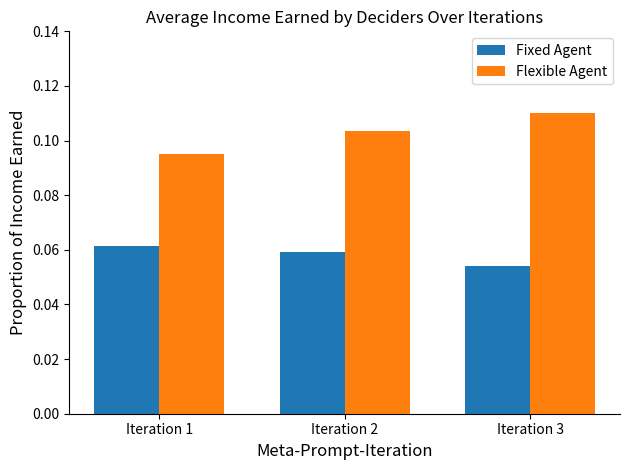

Which series has the widest spread of values?

Flexible Agent